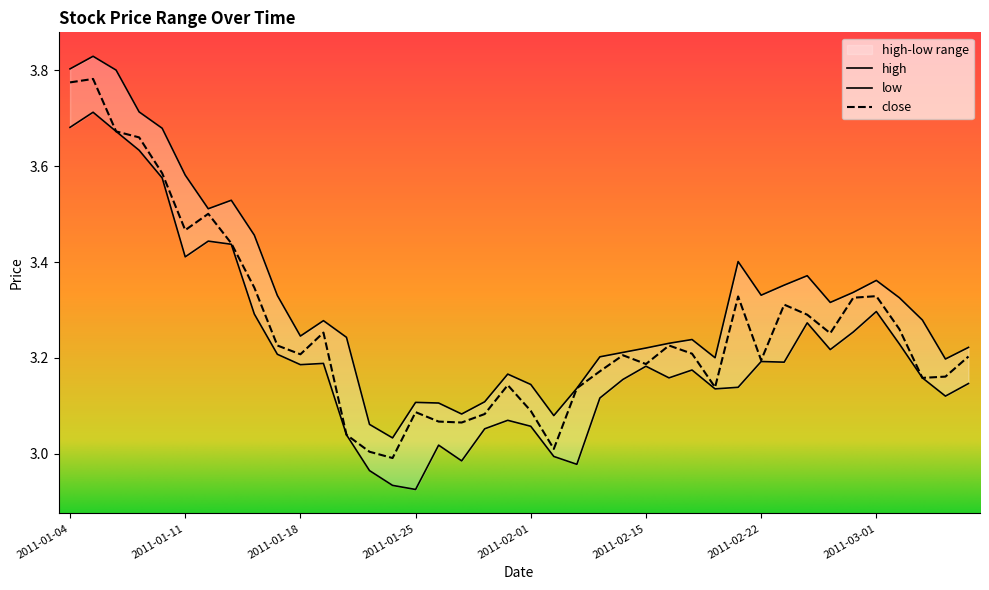

Rank the series at 2011-02-10 from highest to lowest value.

high, close, low